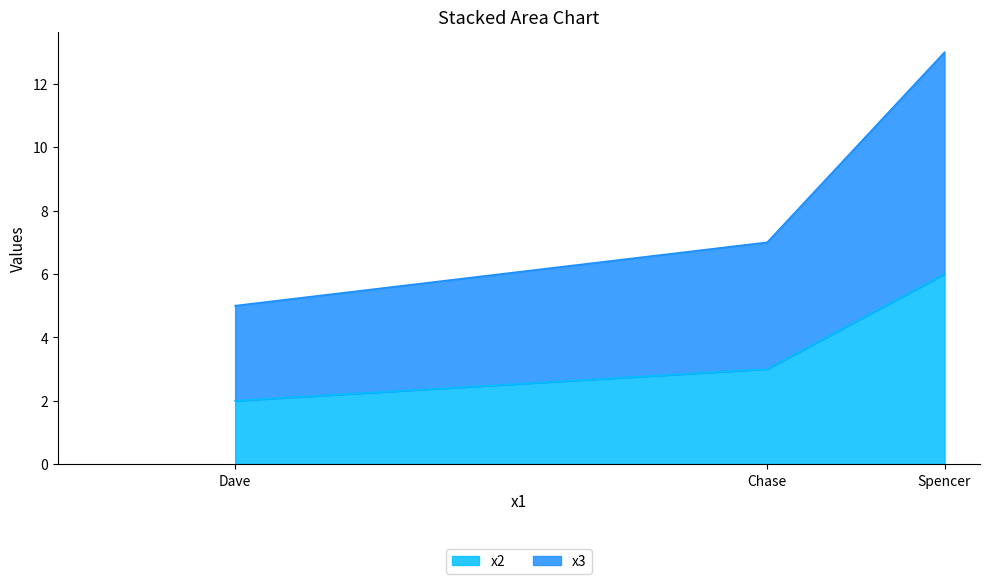

Reading left to right, what are the values for x2?

2	3	6